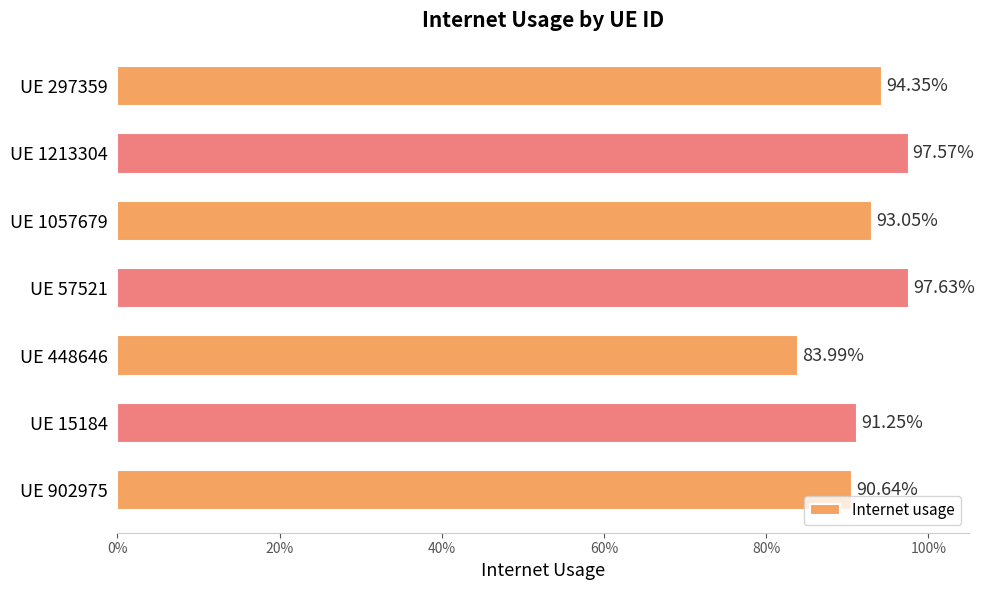

What is the average value?

0.9